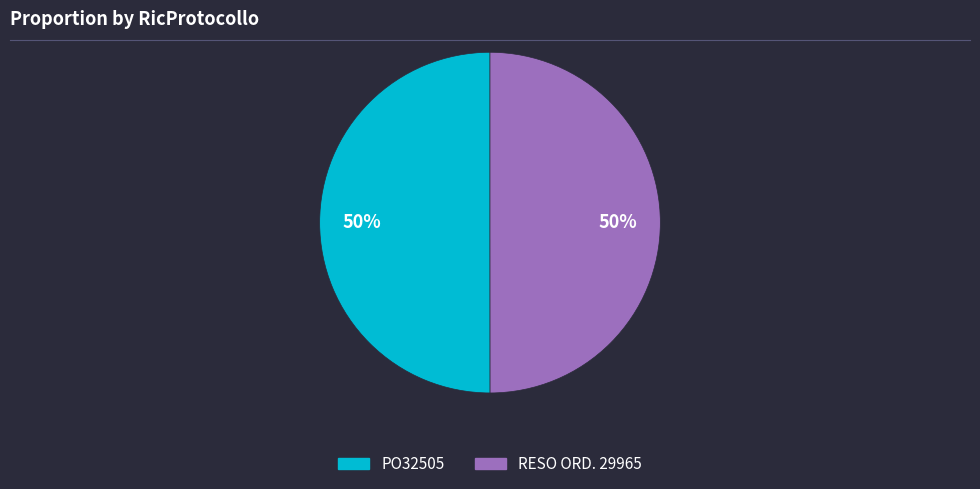

Approximately how many times larger is the value at PO32505 compared to RESO ORD. 29965?

1.0